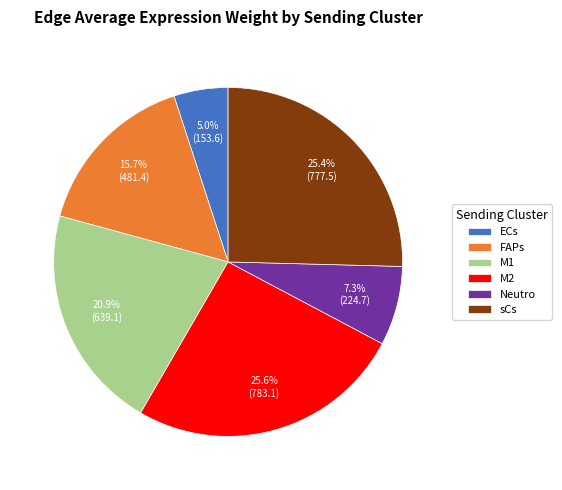

What percentage is NOT represented by M1?

79.1%